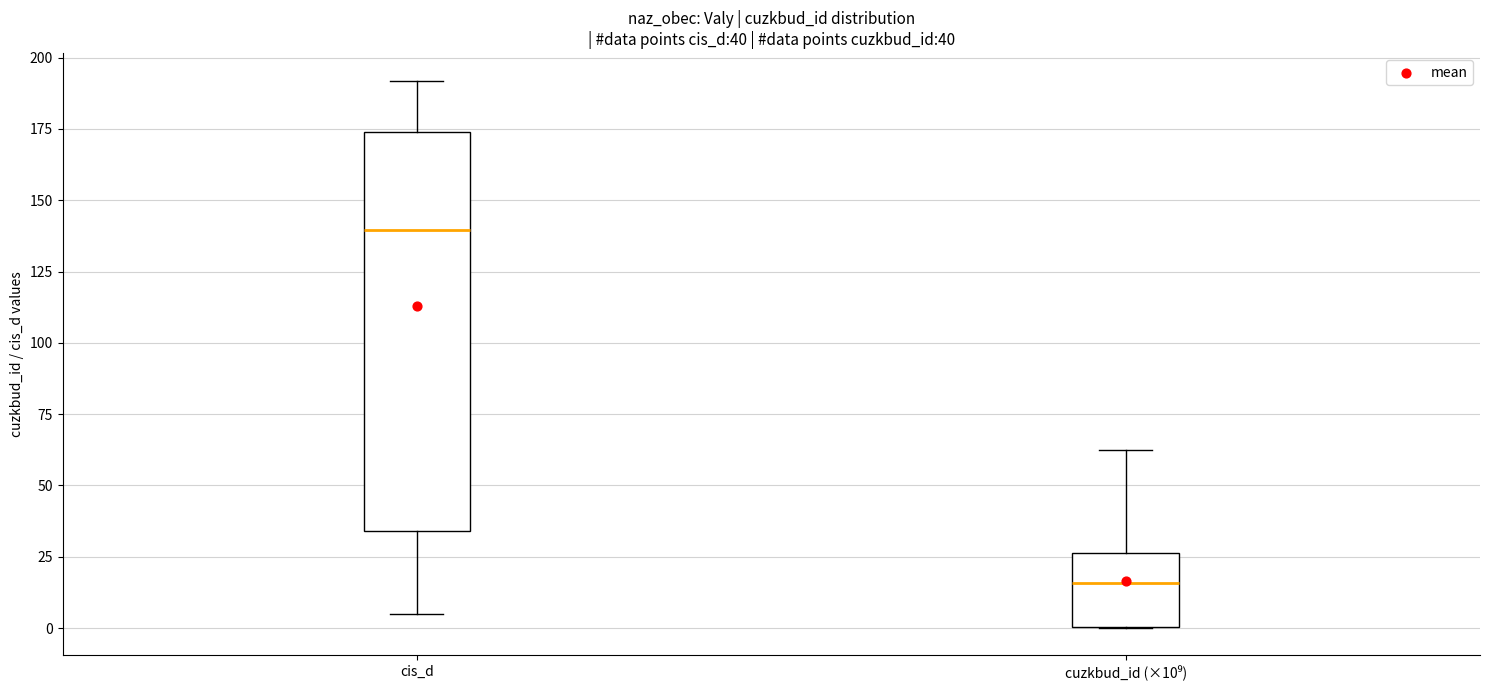

Which box has the lowest median line?

cuzkbud_id (×10⁹)